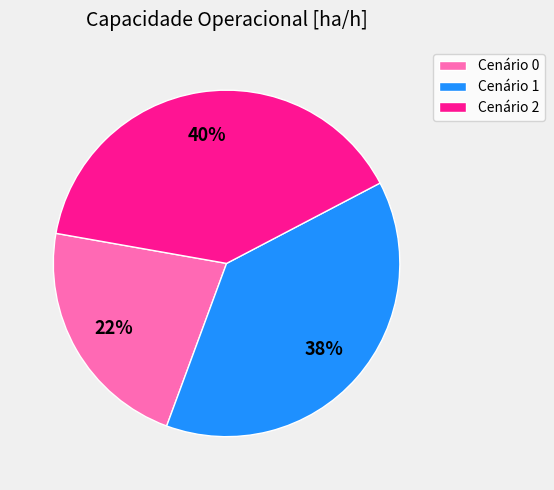

Between Cenário 1 and Cenário 0, which is larger?

Cenário 1